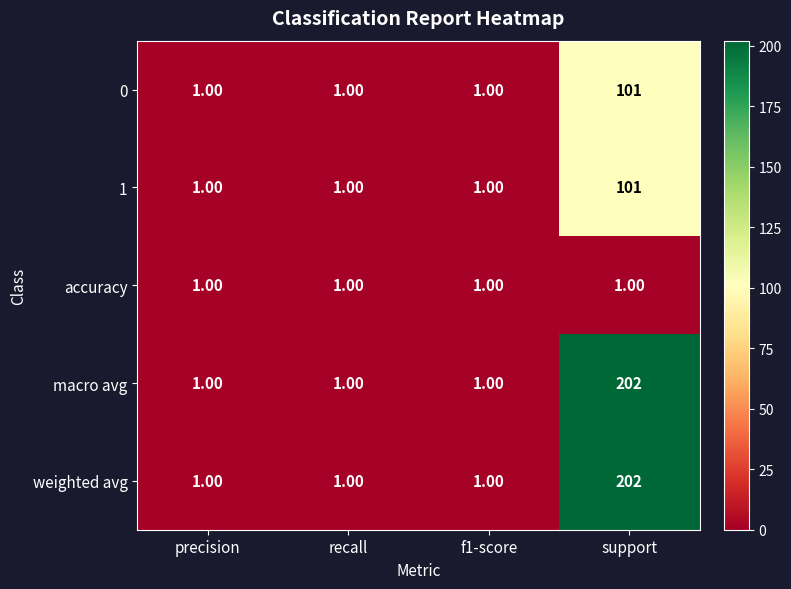

At which label does macro avg reach its peak?

support